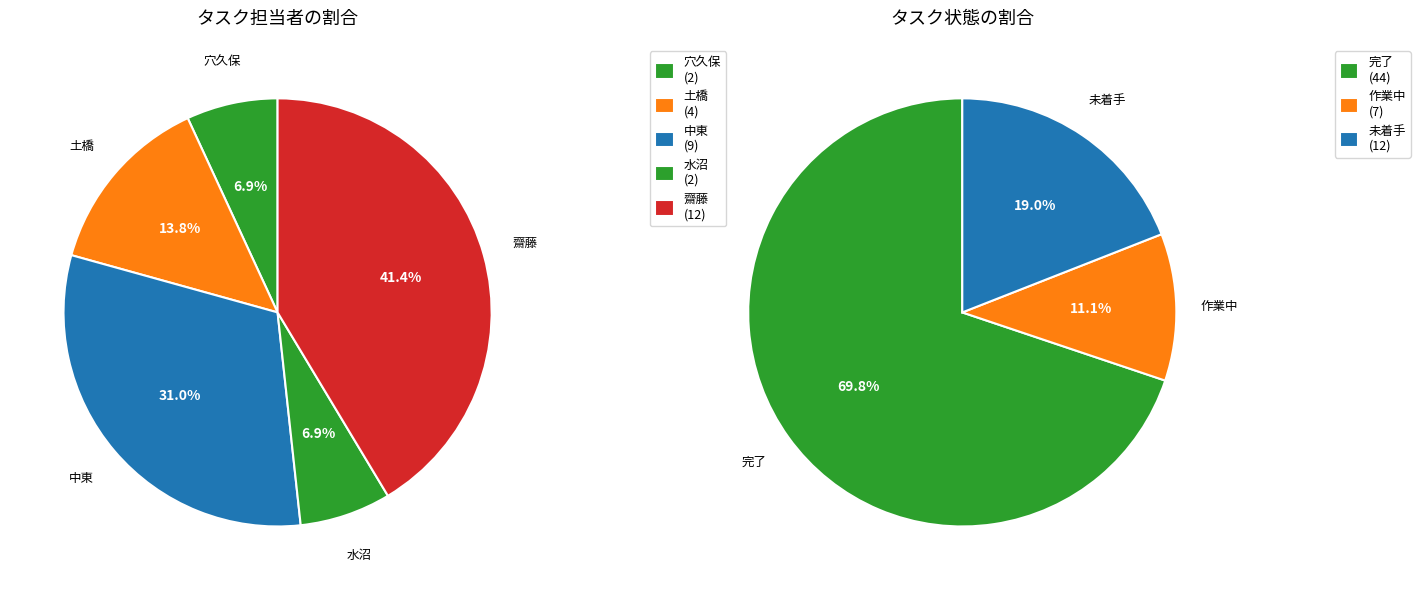

Which slice is the smallest?

作業中